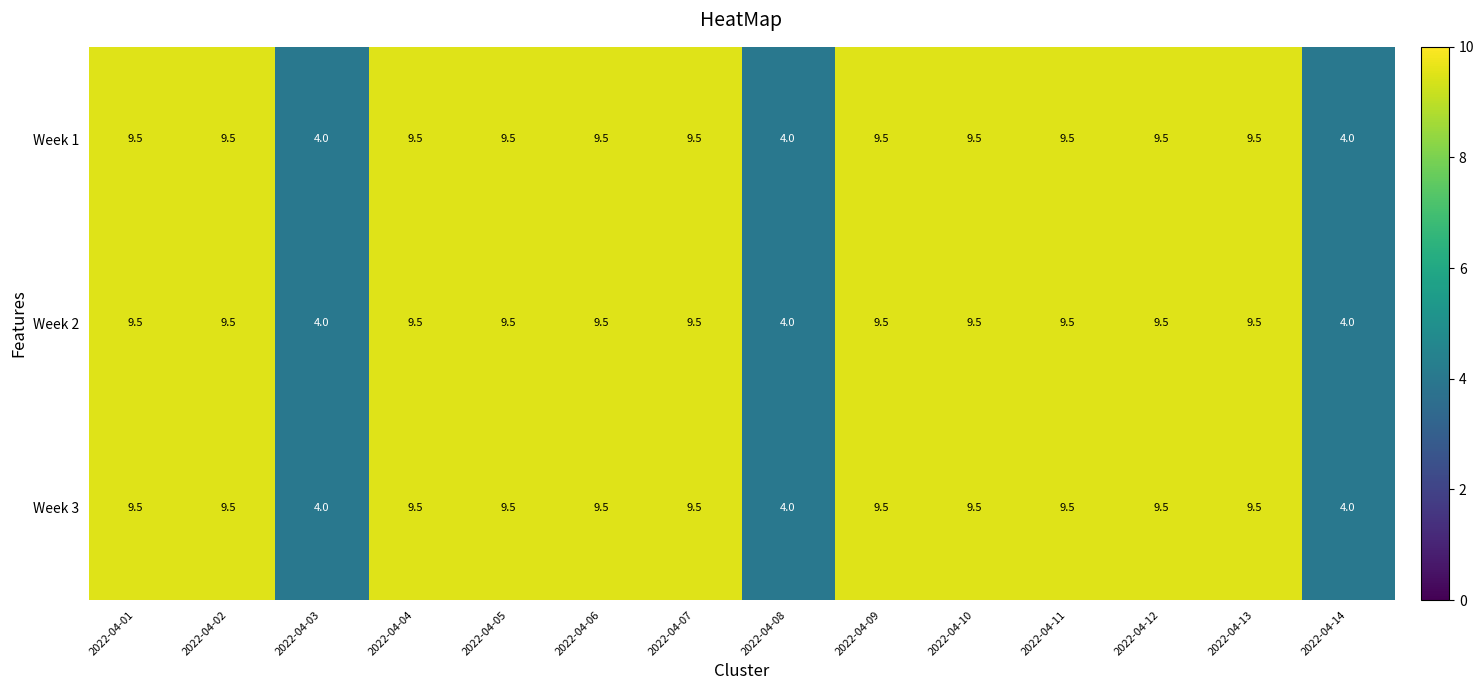

What is the minimum value shown in the chart?

4.0